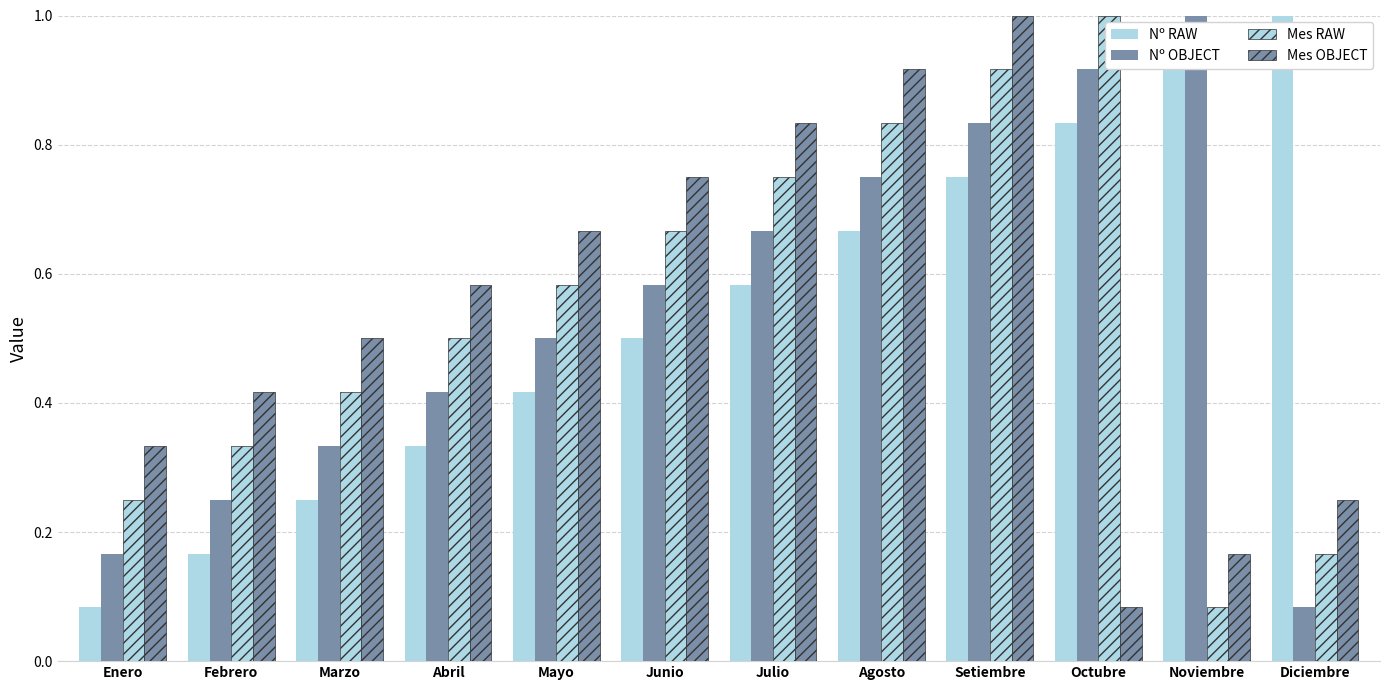

How many groups of bars are there?

12